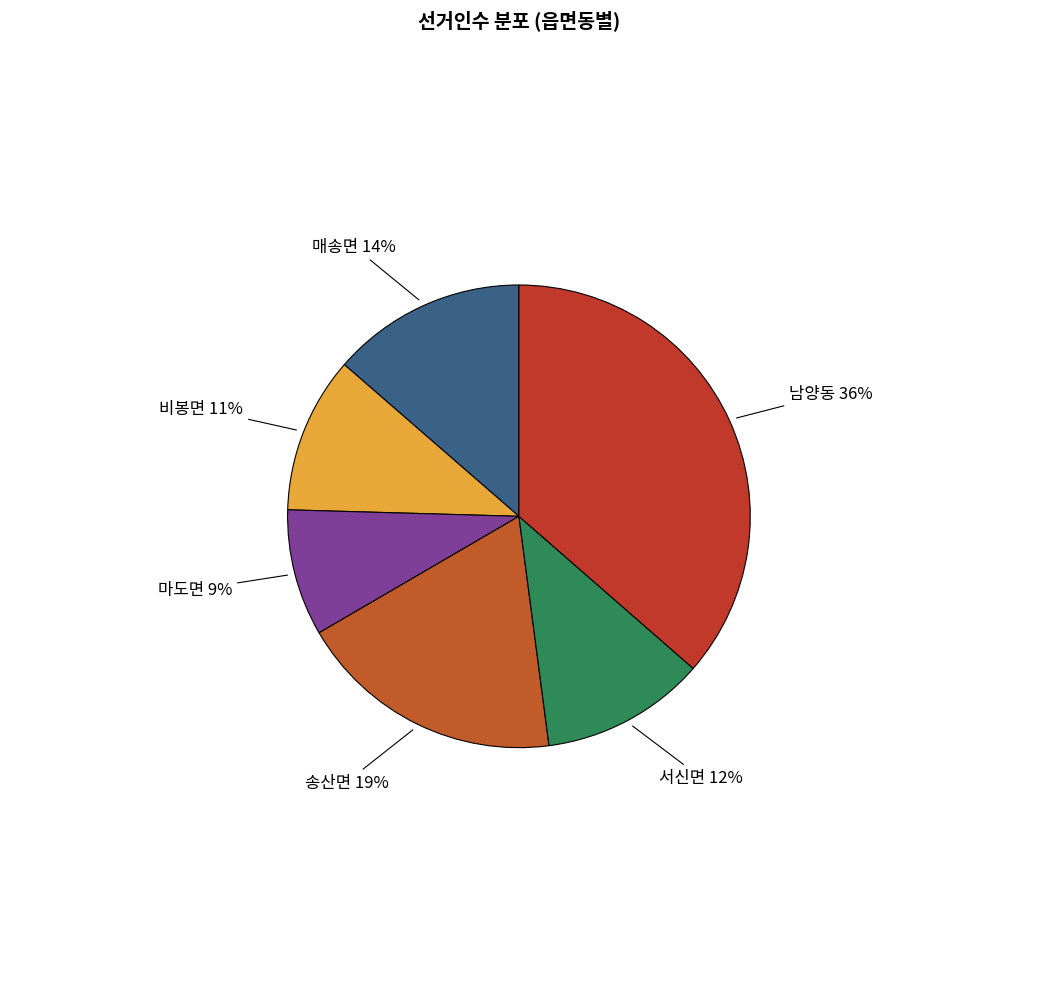

Count the number of slices in the pie.

6